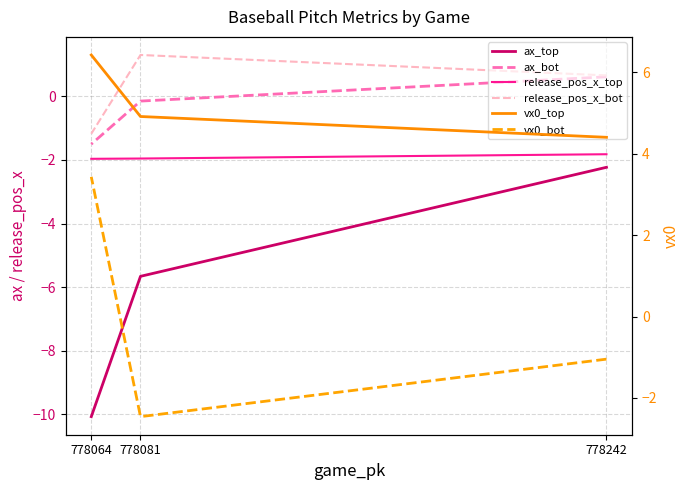

At how many categories does at least one series exceed -9?

3